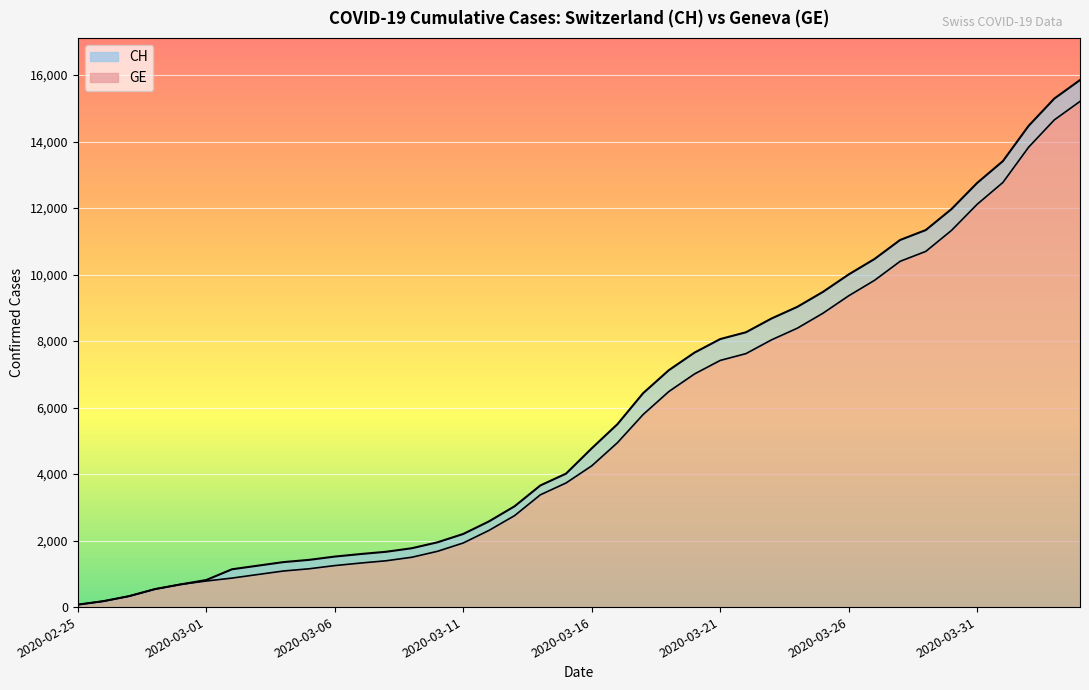

What is the difference between the highest and lowest values at 2020-03-30?

642